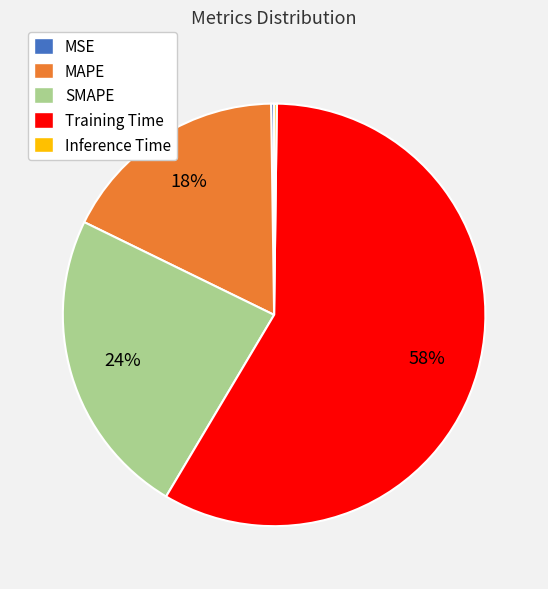

Which category has the biggest portion of the pie?

Training Time